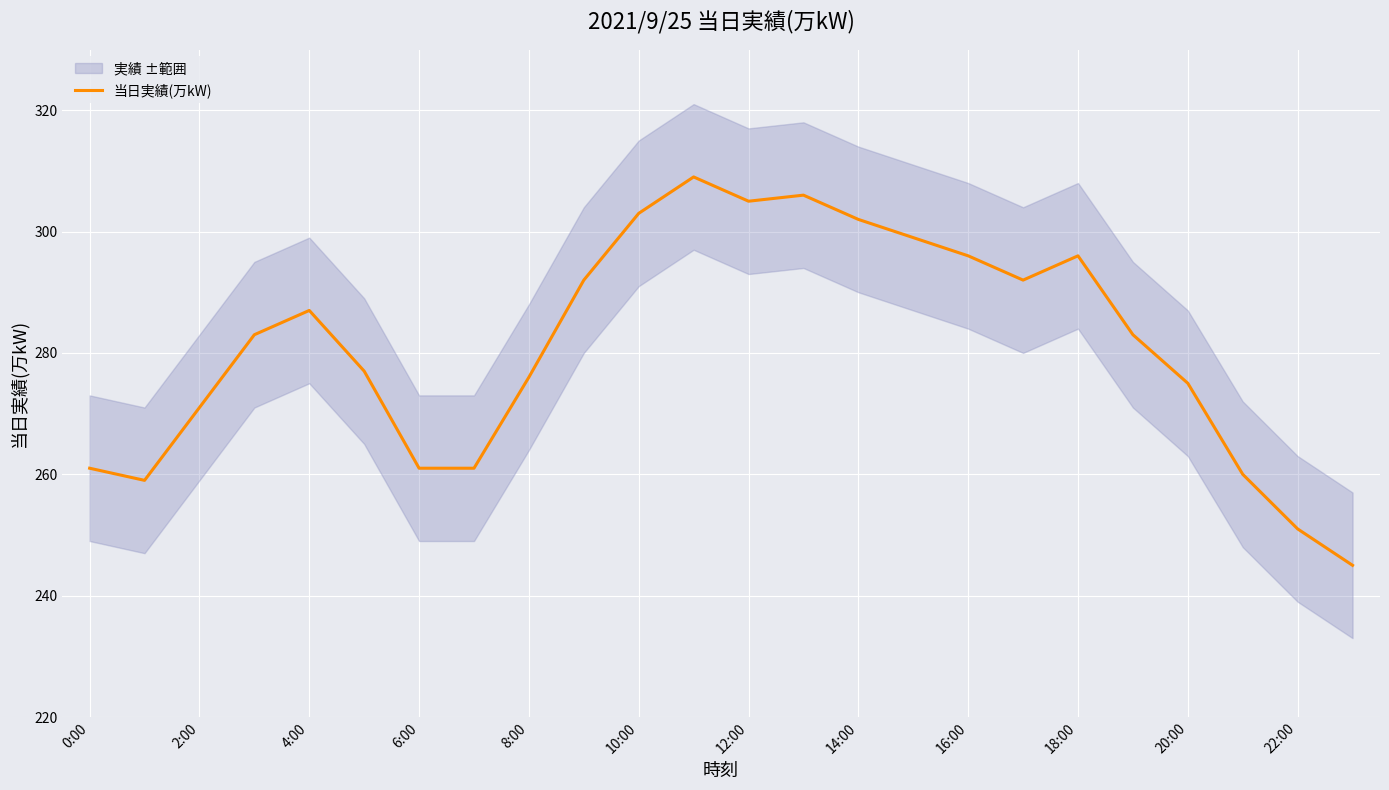

The 当日実績(万kW) series shows 271 at 2:00. True or false?

True